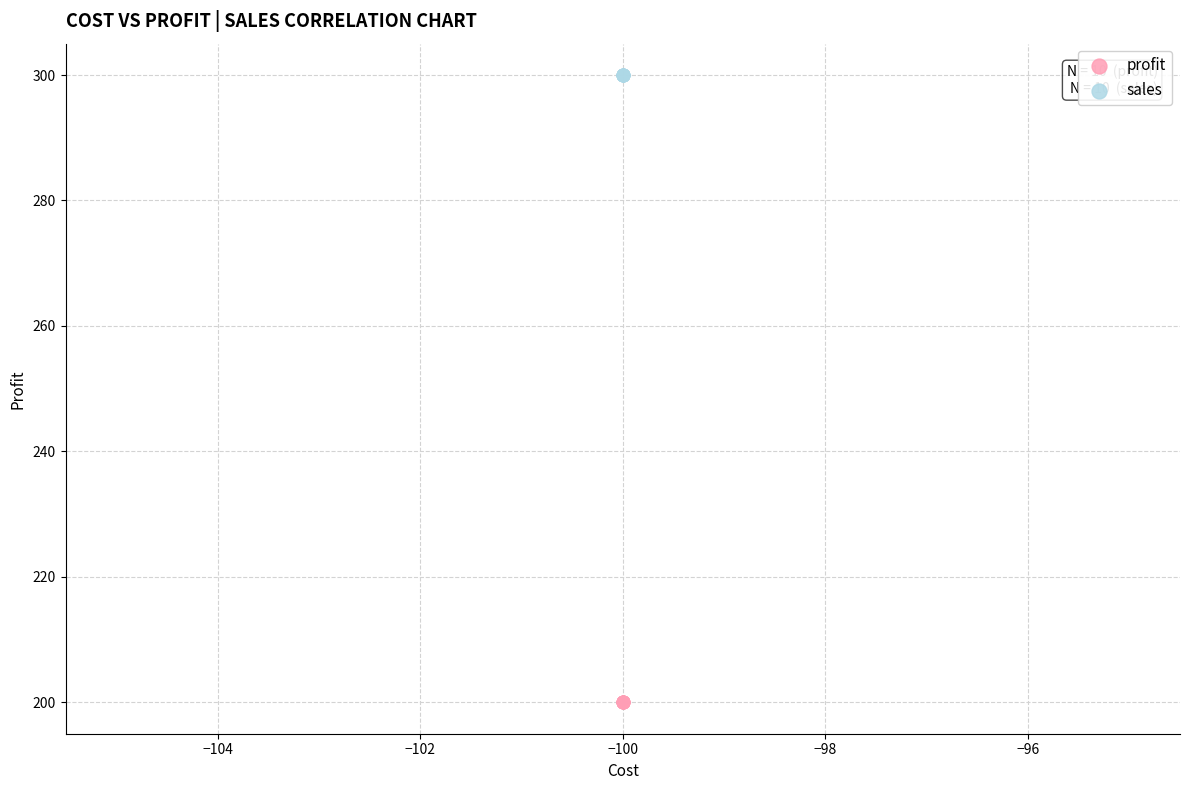

Which series contains the lowest Y value?

profit